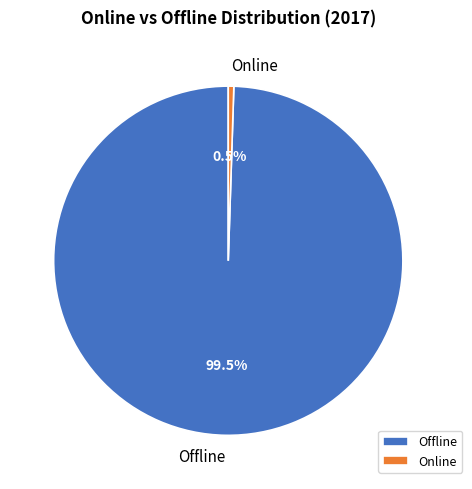

How many slices are in this pie chart?

2